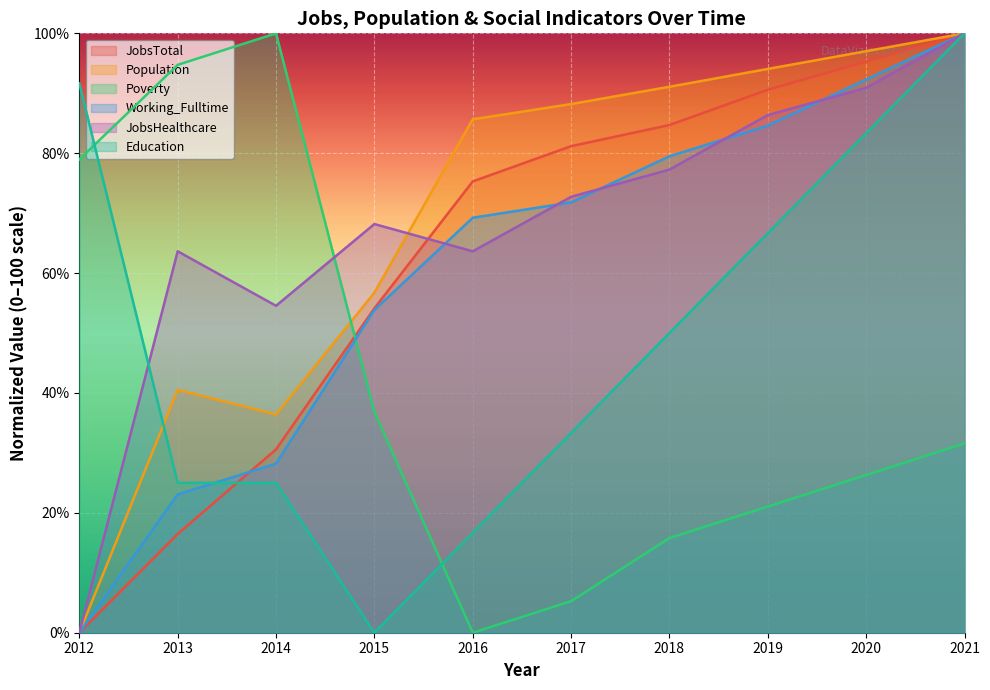

What is the average value of the Education series?

49.2